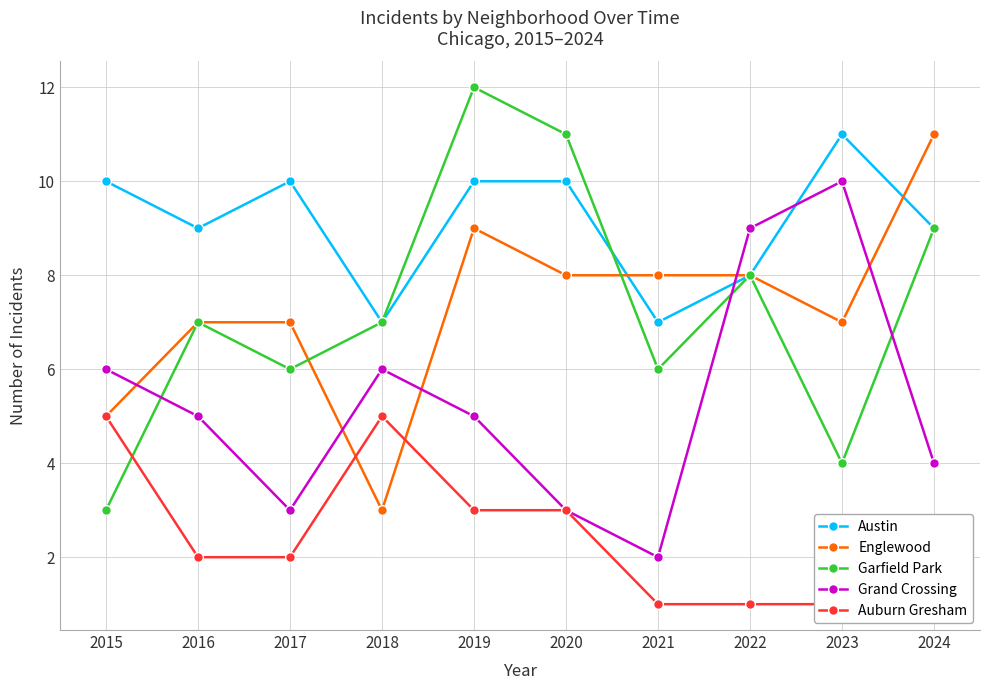

How many lines are shown in the chart?

5